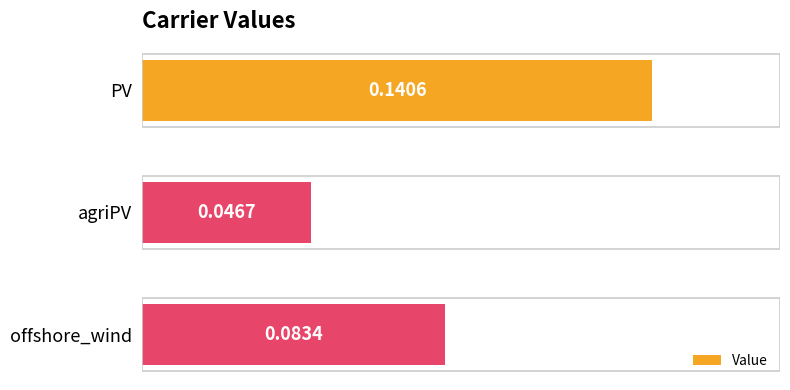

Rank the categories by value from lowest to highest.

agriPV, offshore_wind, PV